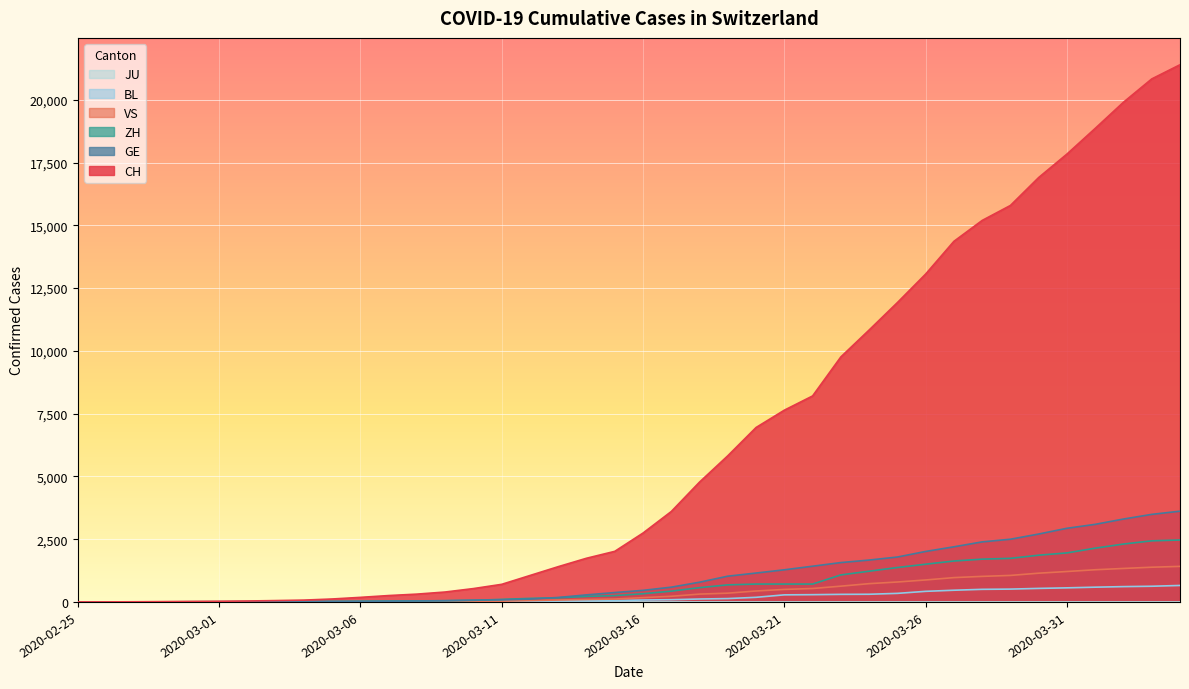

What is the difference between the GE values at 2020-03-08 and 2020-02-29?

32